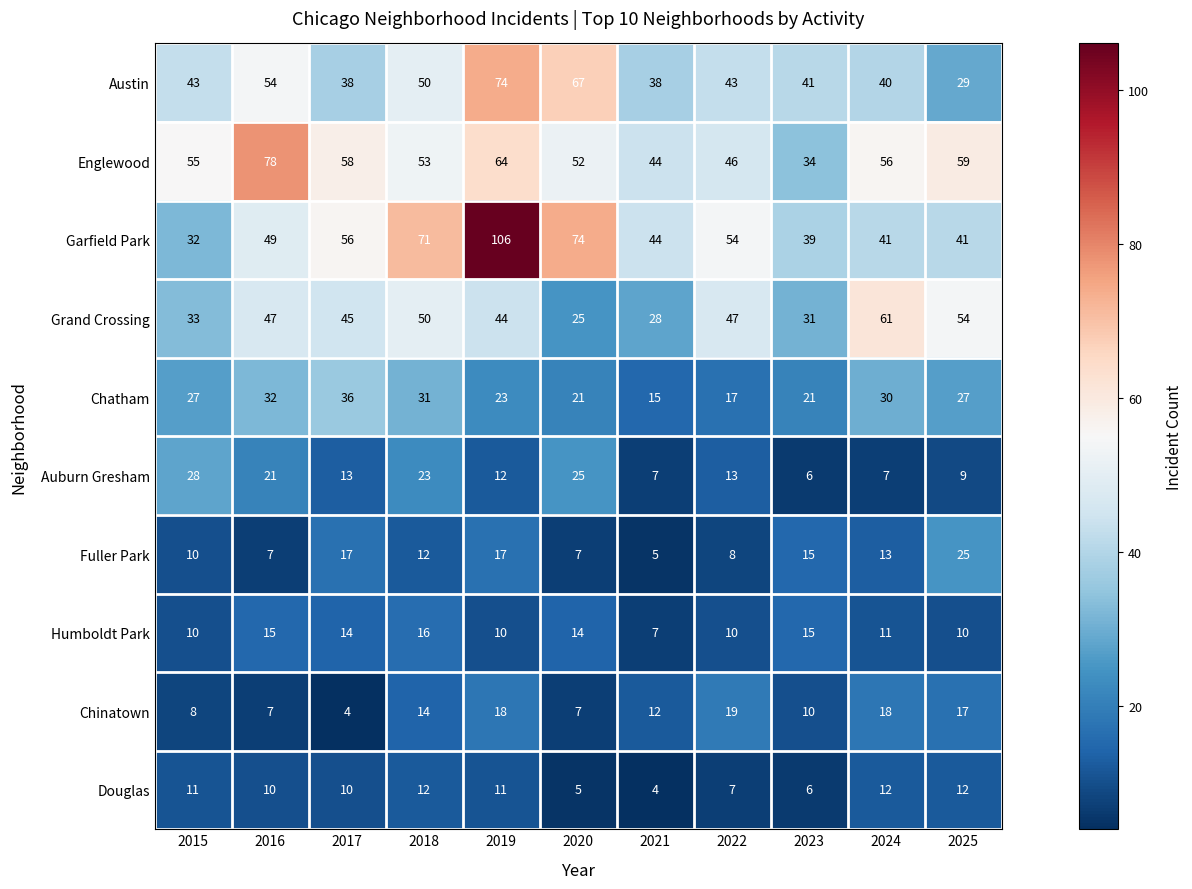

Which series changed the most between 2018 and 2019?

Garfield Park